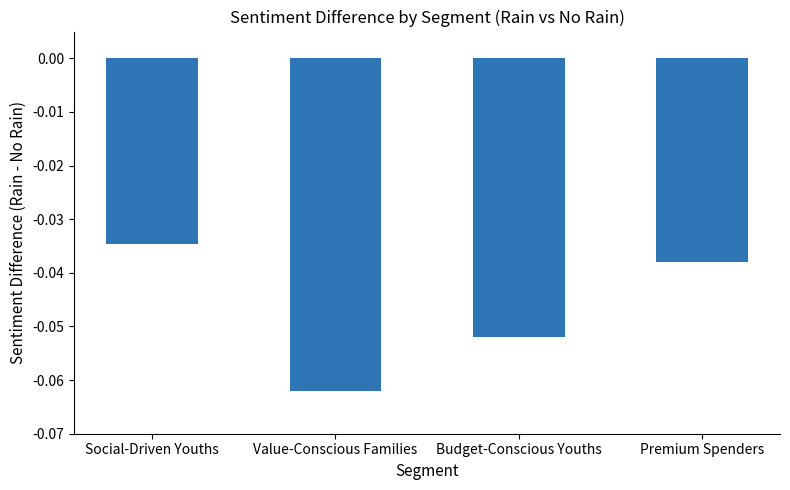

True or false: the data shows -0.1 at Premium Spenders.

False